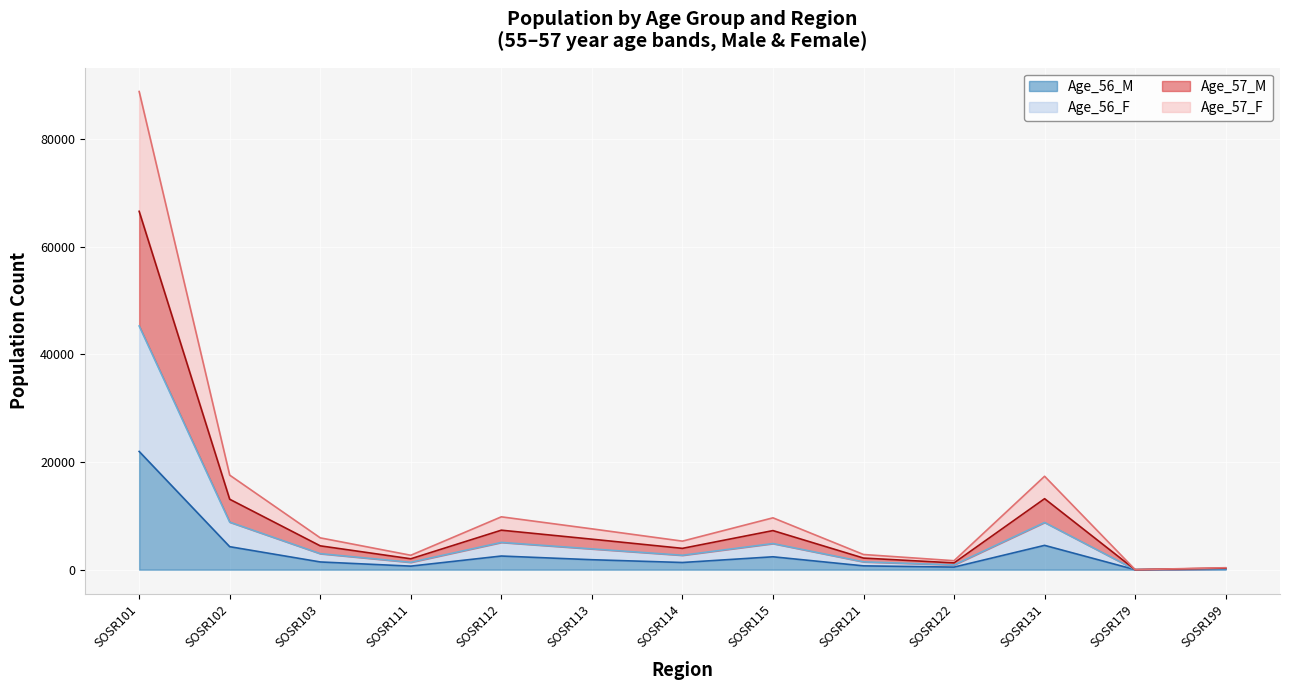

At which label does Age_56_M reach its peak?

SOSR101